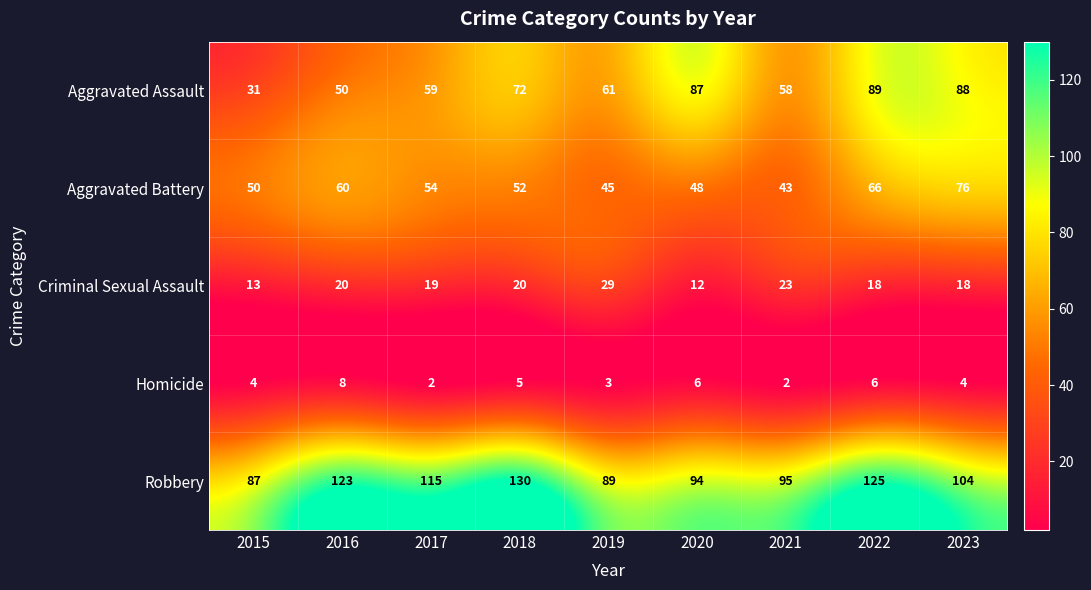

What is the greatest value displayed?

130